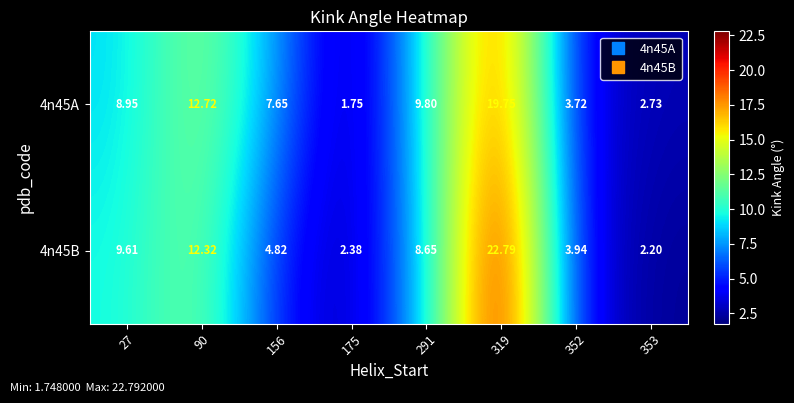

Is the value of 4n45B at 156 greater than the value of 4n45A at 175?

Yes